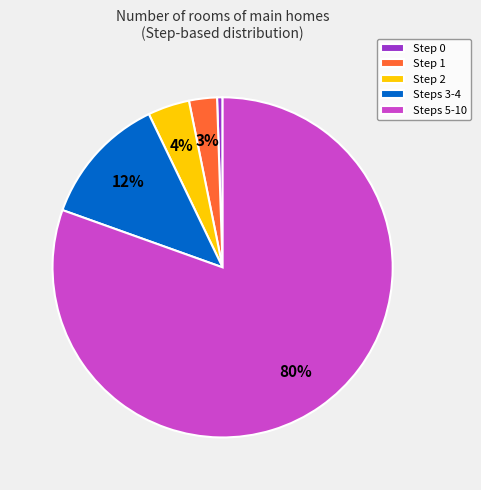

Which has a higher value, Step 2 or Step 0?

Step 2